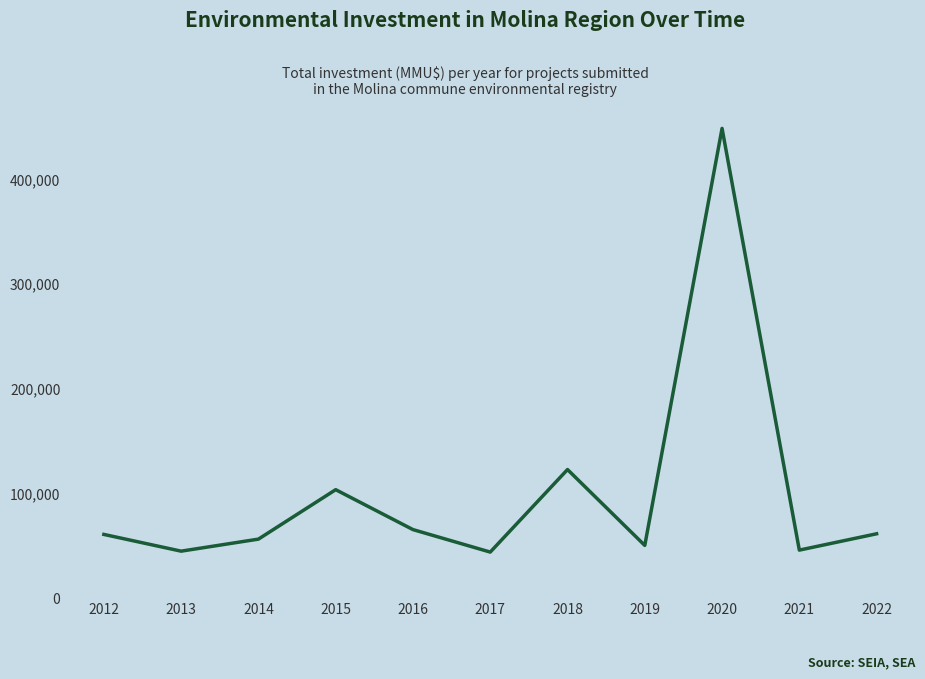

What is the change in value from 2014 to 2021?

-10500